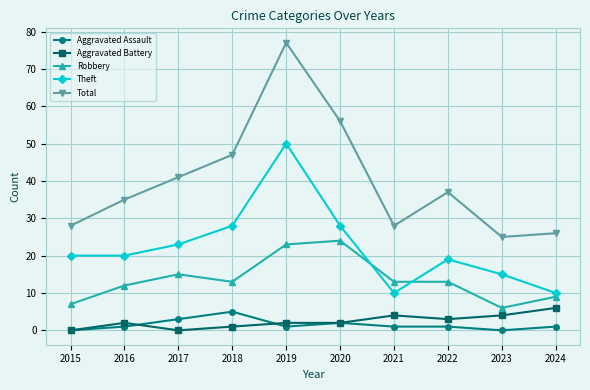

Is this an area chart (filled region under the line)?

No